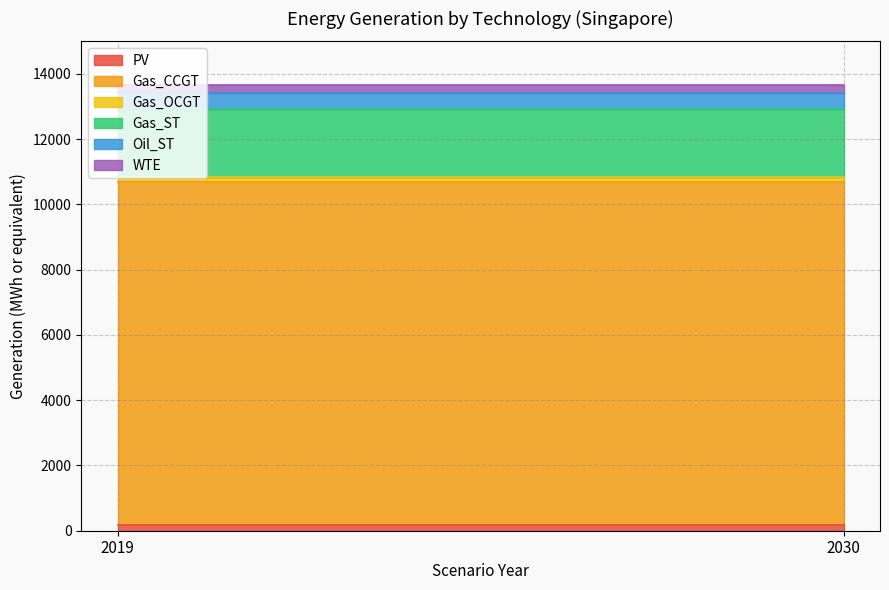

What is the value of the PV point at the 2nd from the left?

174.3